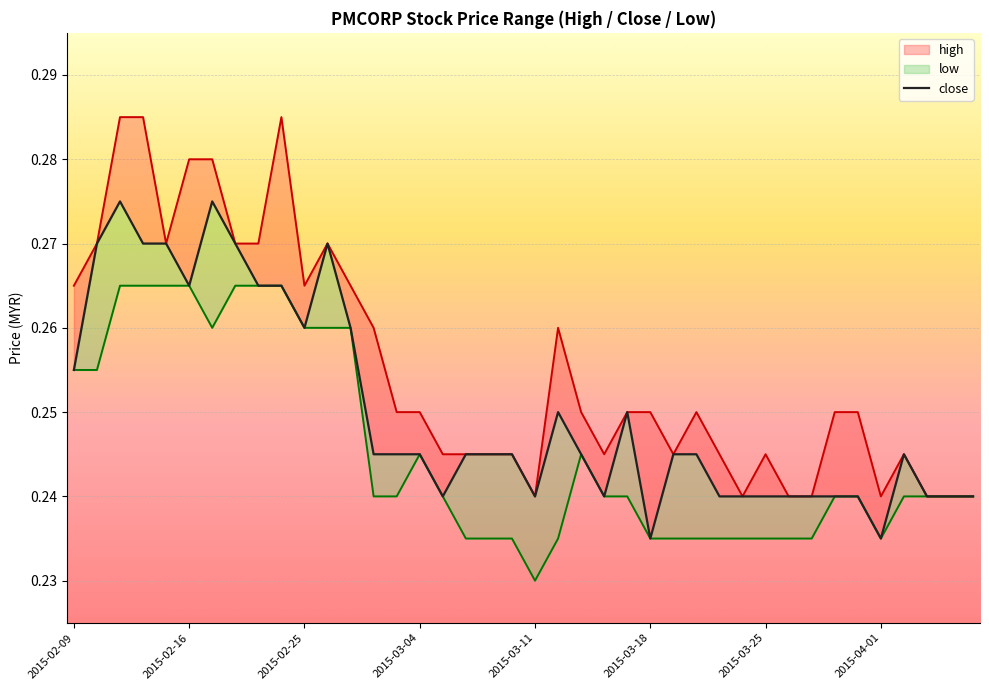

Between 17 and 13, which is larger?

17